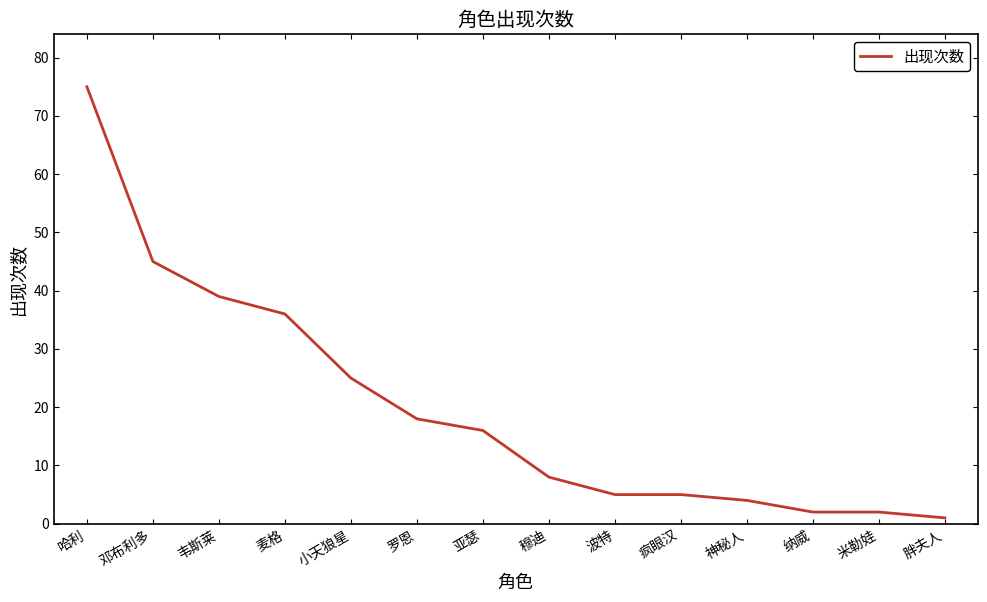

How many lines are shown in the chart?

1